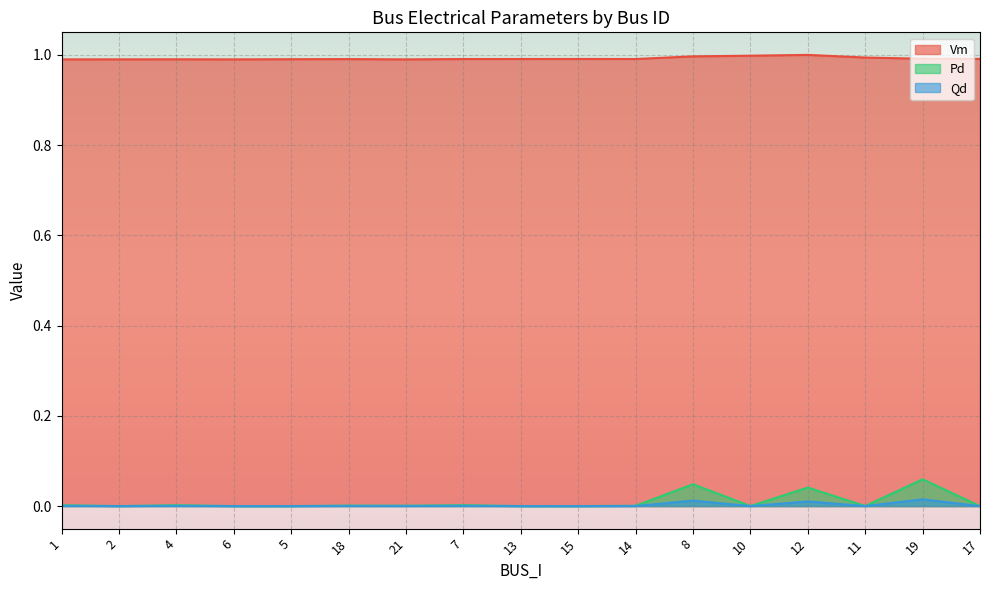

True or false: Qd and Vm cross at least once.

False